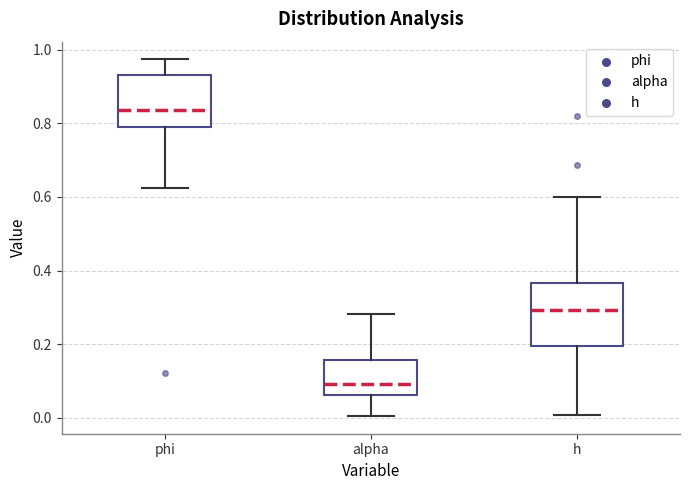

Where does the median line of the box for alpha sit on the y-axis? The values are not printed on the chart, so give them approximately, as read against the axis.

0.10